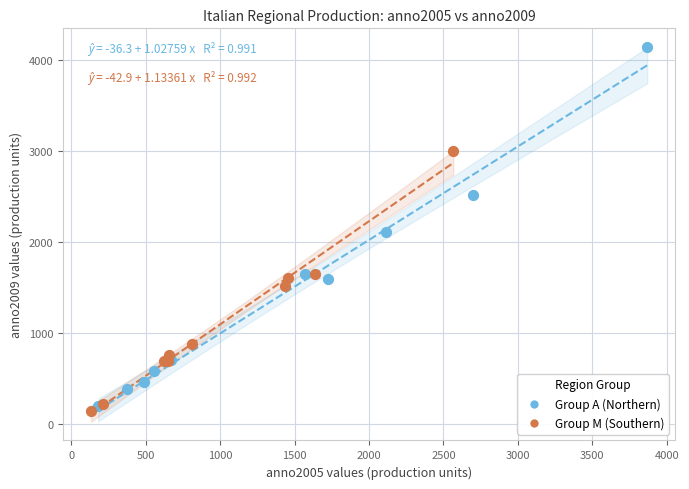

Which series has the widest spread of Y values?

Group A (Northern)